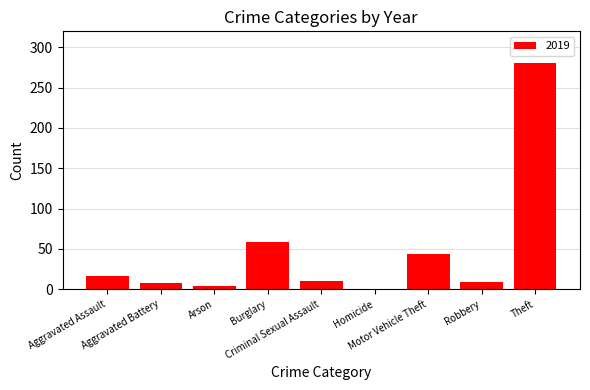

What is the greatest value displayed?

281